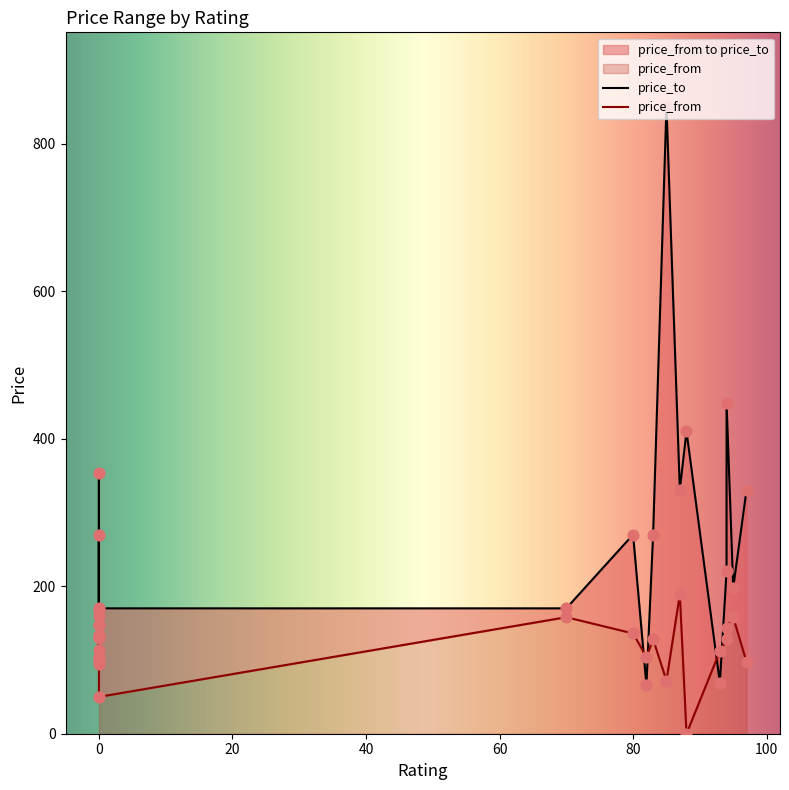

Which series has the largest total across all categories?

price_to